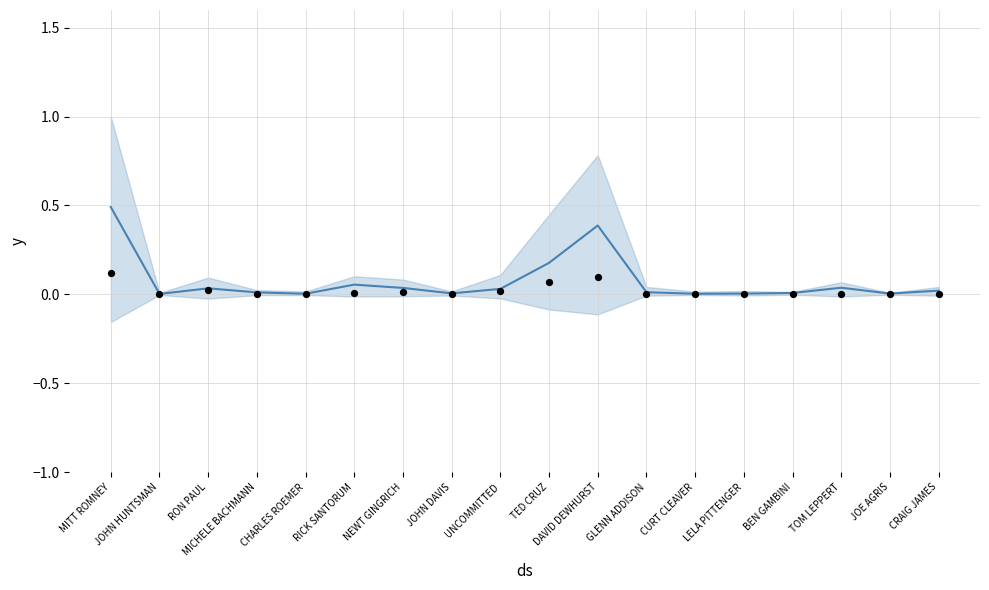

Which series has the largest Y range (max minus min)?

trend